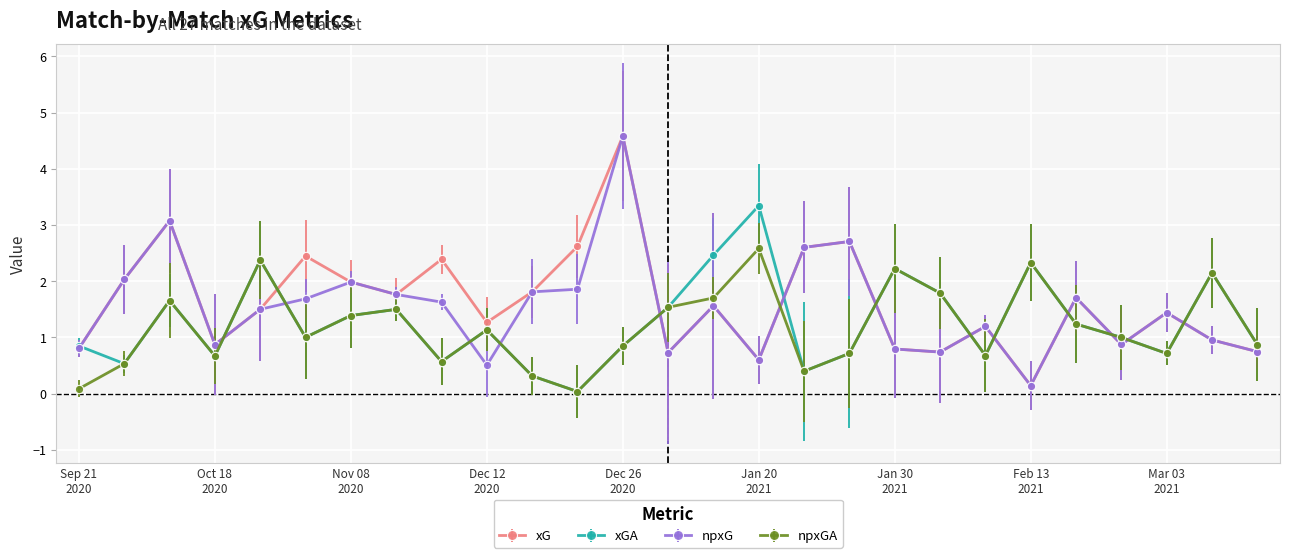

In xG, how many points are higher than both neighbors (excluding endpoints)?

9